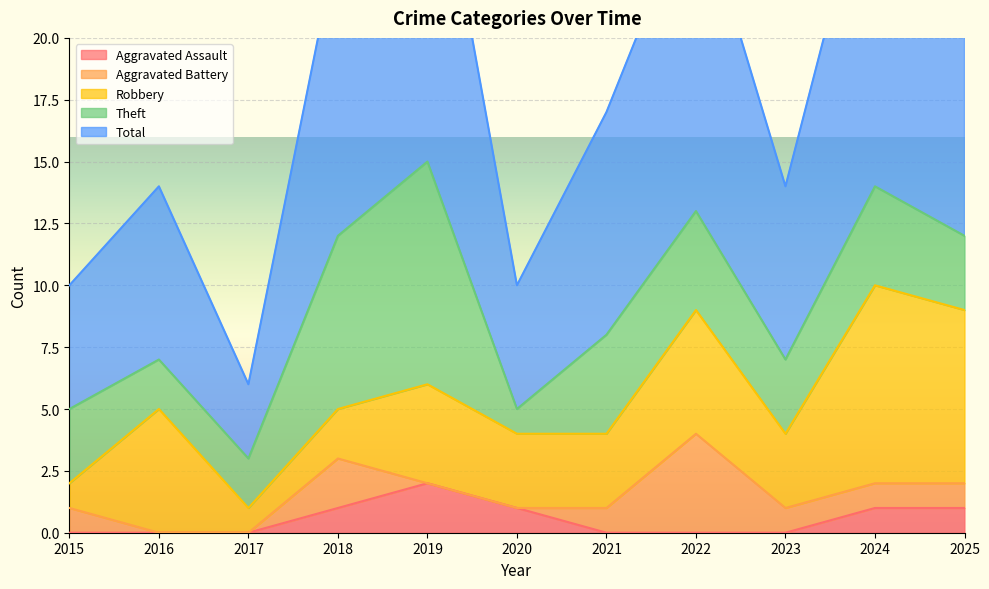

The Theft series shows 4 at 2021. True or false?

True